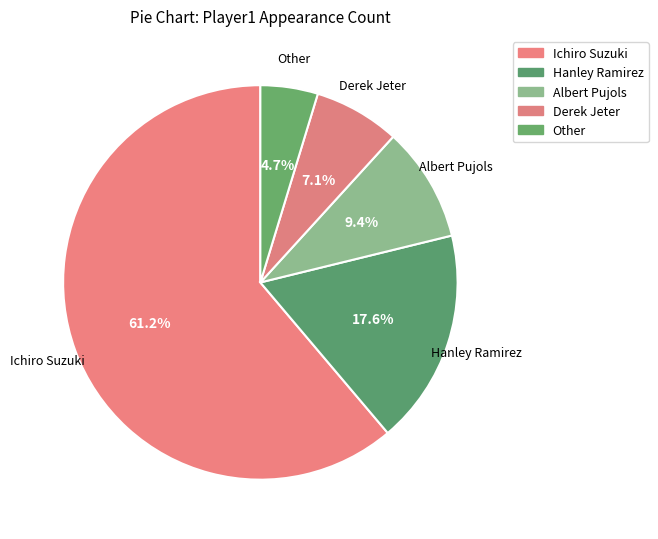

How many slices are in this pie chart?

5